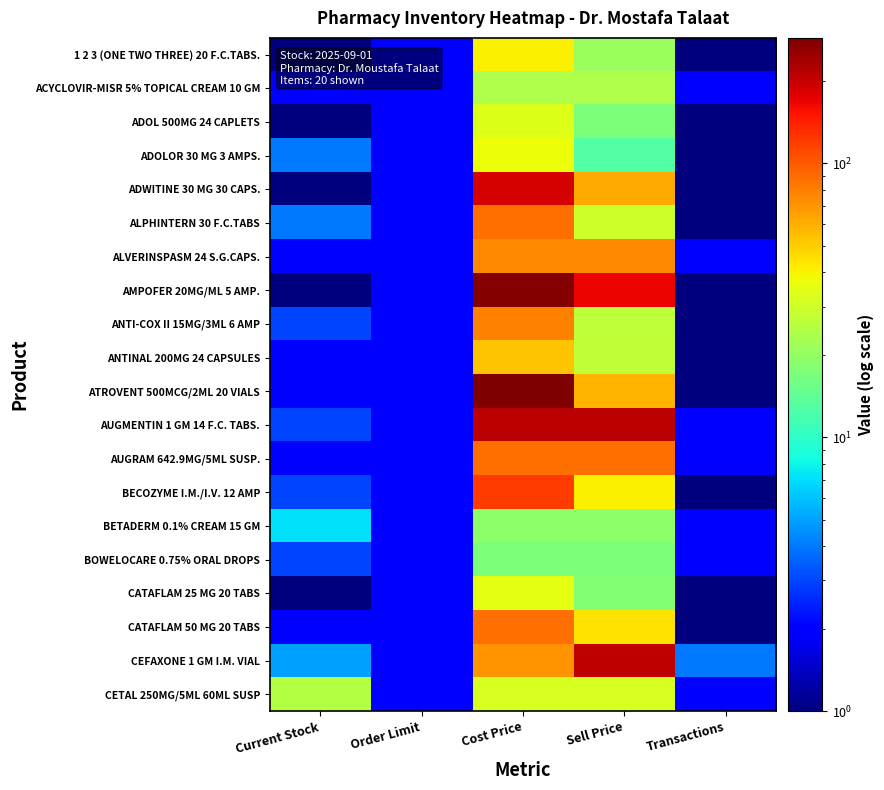

Between Current Stock and Sell Price, which series saw the biggest shift?

AUGMENTIN 1 GM 14 F.C. TABS.